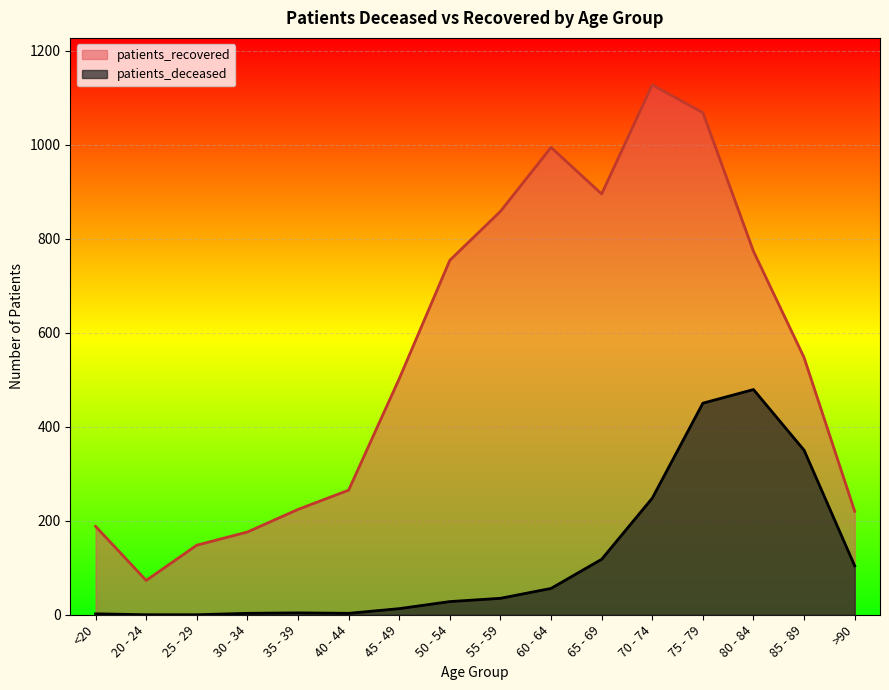

What is the label of the 7th point from the left?

45 - 49